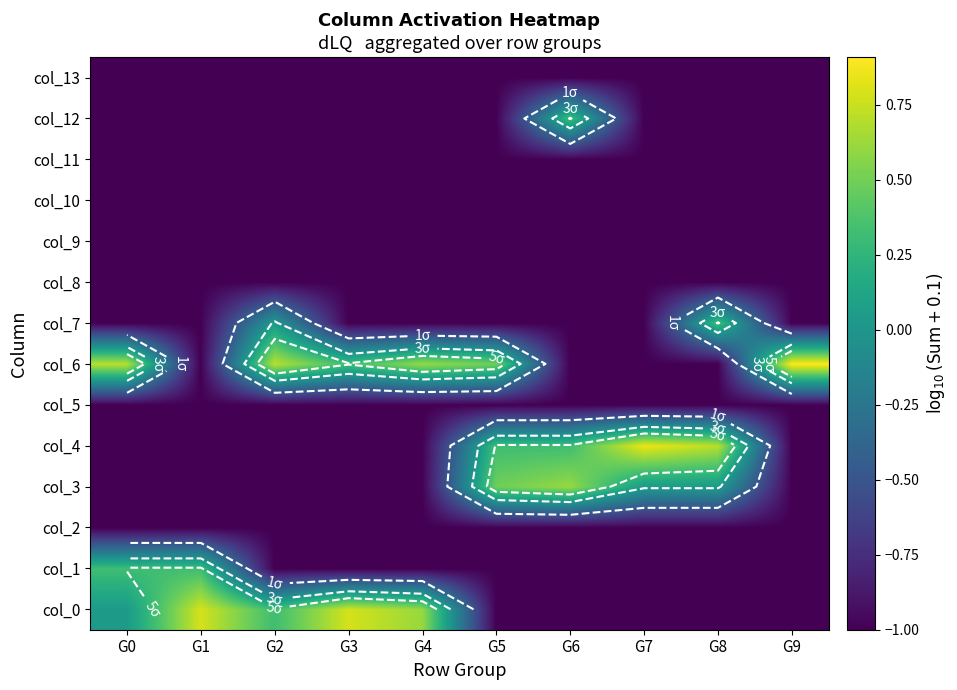

The value of col_3 at G7 is 0.0. True or false?

False